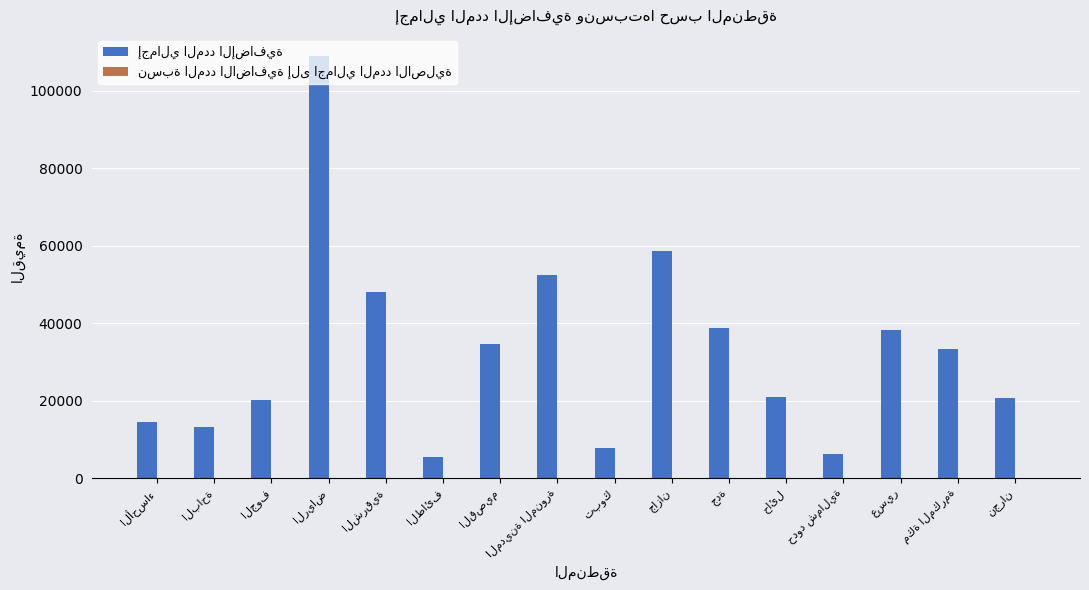

Rank the series by their average value, from lowest to highest.

نسبة المدد الاضافية إلى اجمالي المدد الاصلية, إجمالي المدد الإضافية